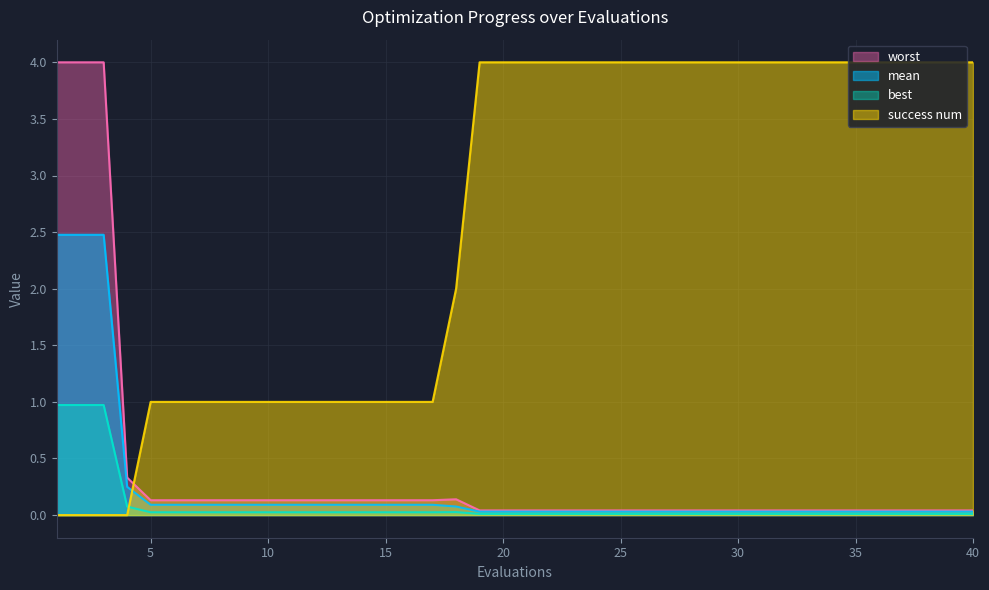

Which series ends up on top after the final intersection of best and success num?

success num